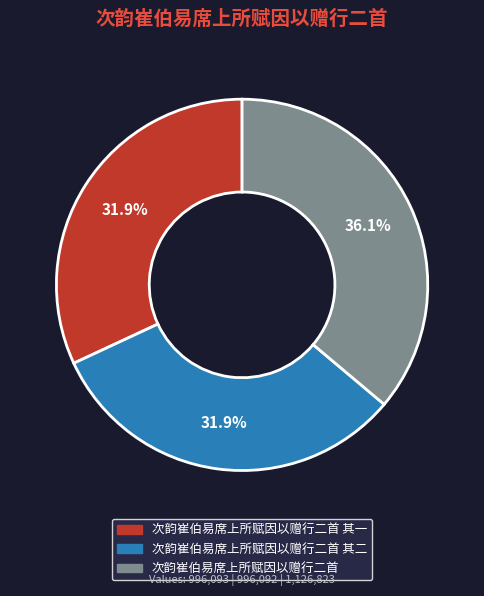

To the nearest percent, what is the difference between the largest and smallest slice percentages?

4%